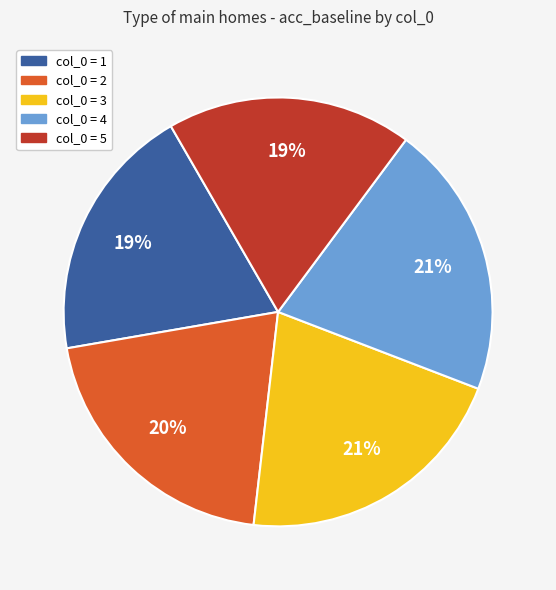

Is there a majority slice in this chart?

No